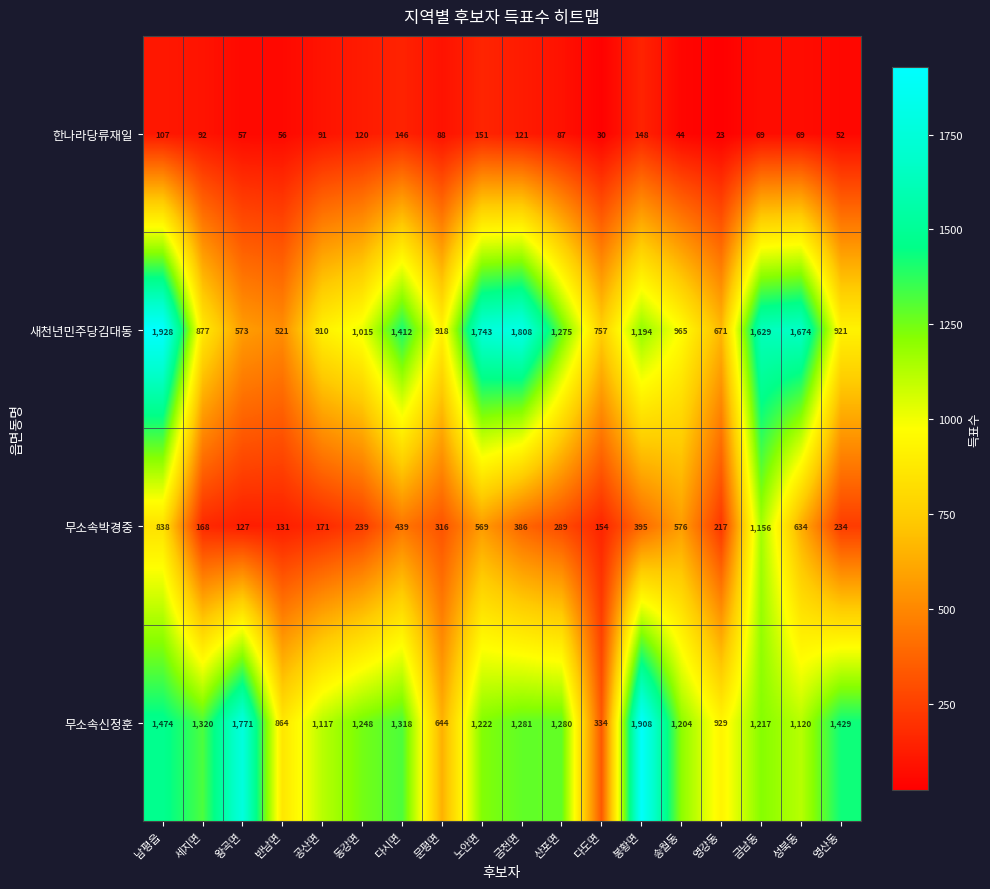

What is the difference between the 무소속박경중 values at 금천면 and 다시면?

53